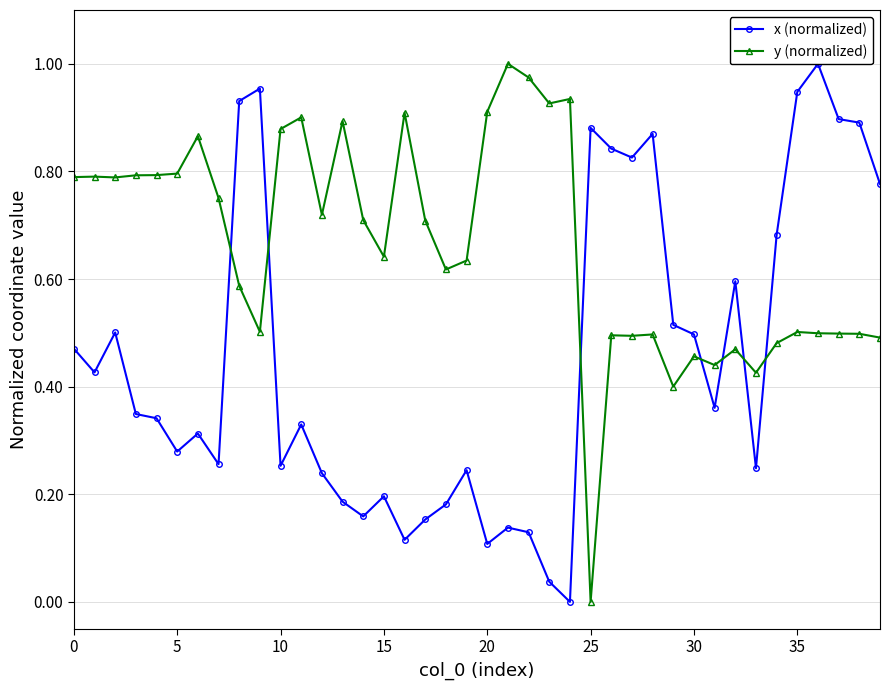

At which label is y (normalized) closest to 0?

25